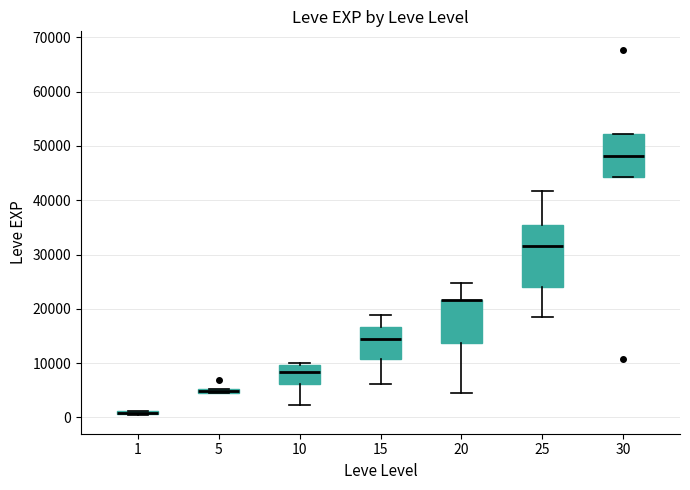

Where does the lower whisker of the box at x = 10 end on the y-axis? The values are not printed on the chart, so give them approximately, as read against the axis.

2000